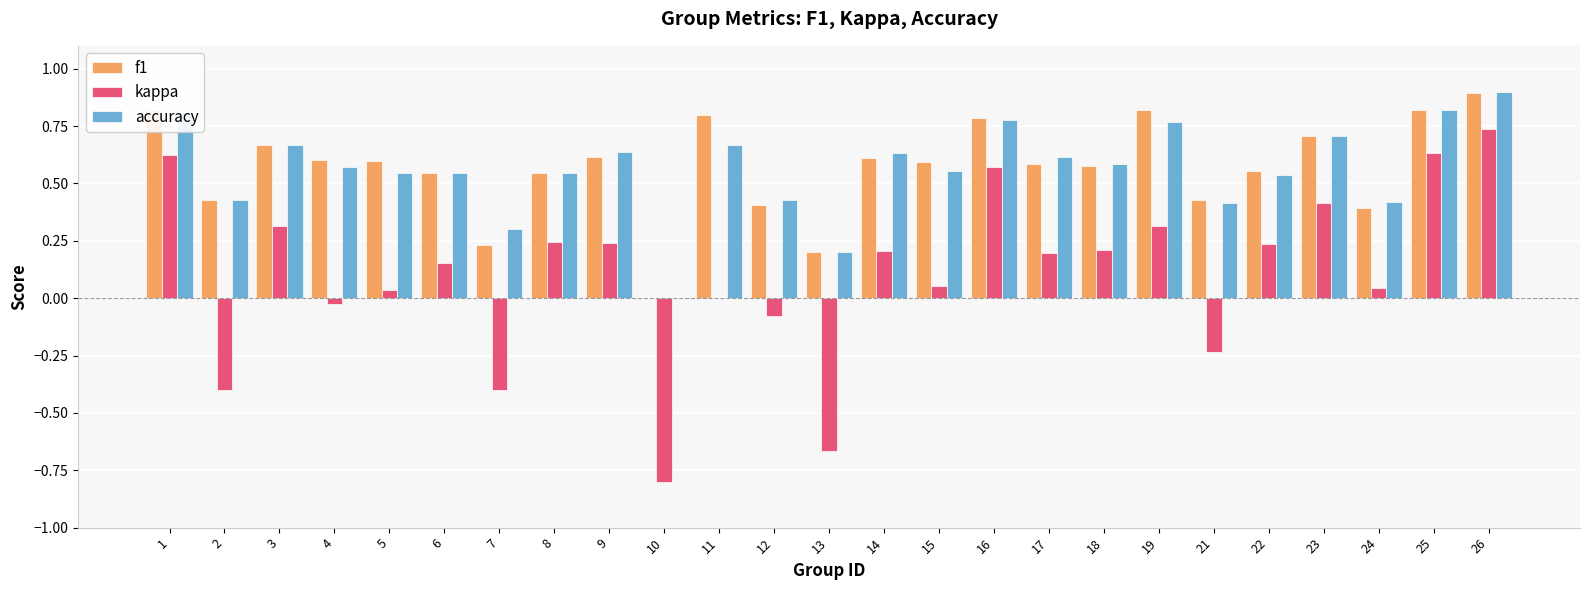

Which series changed the most between 14 and 22?

accuracy